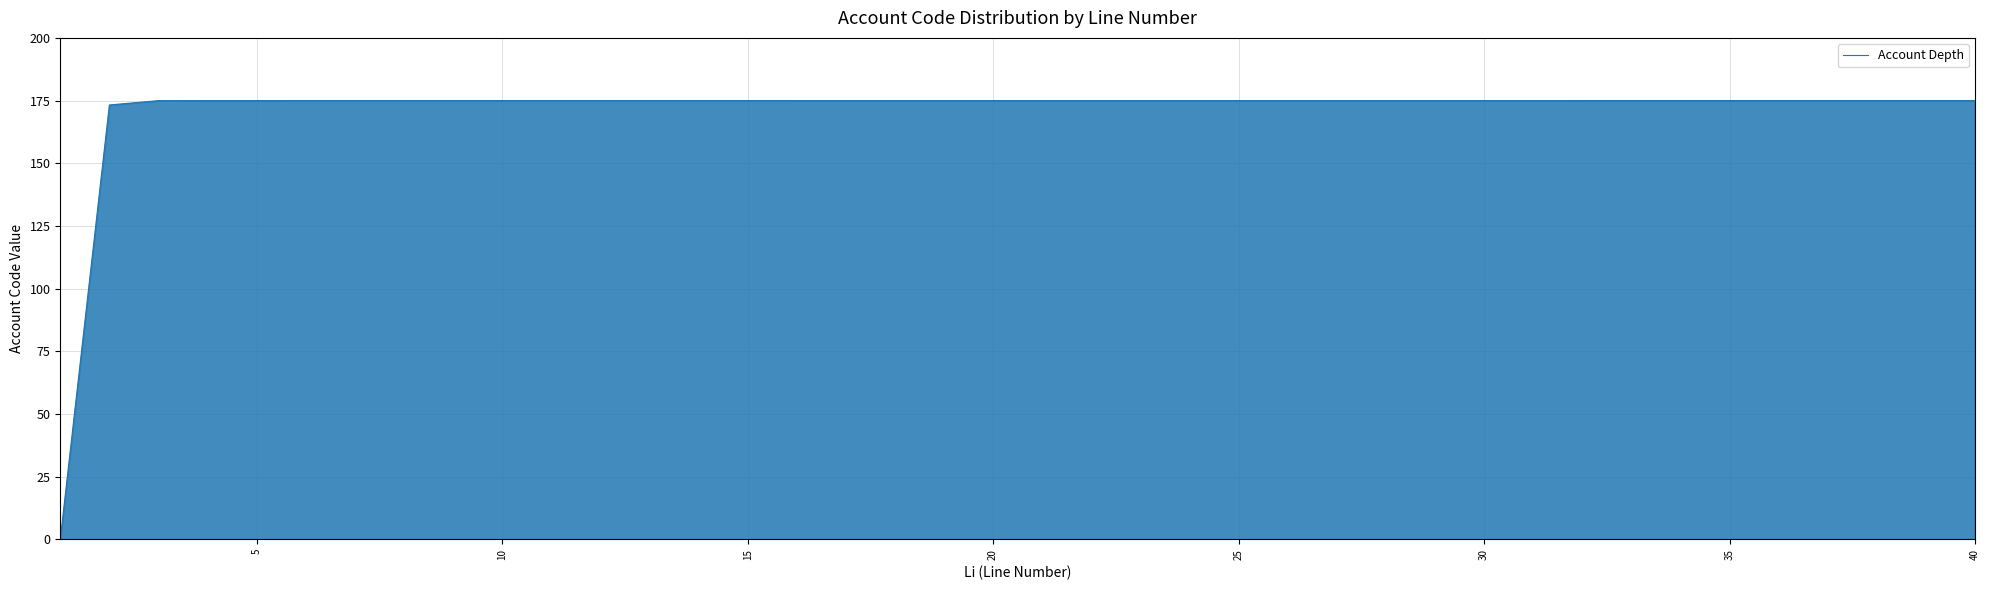

What is the maximum value shown in the chart?

175.0